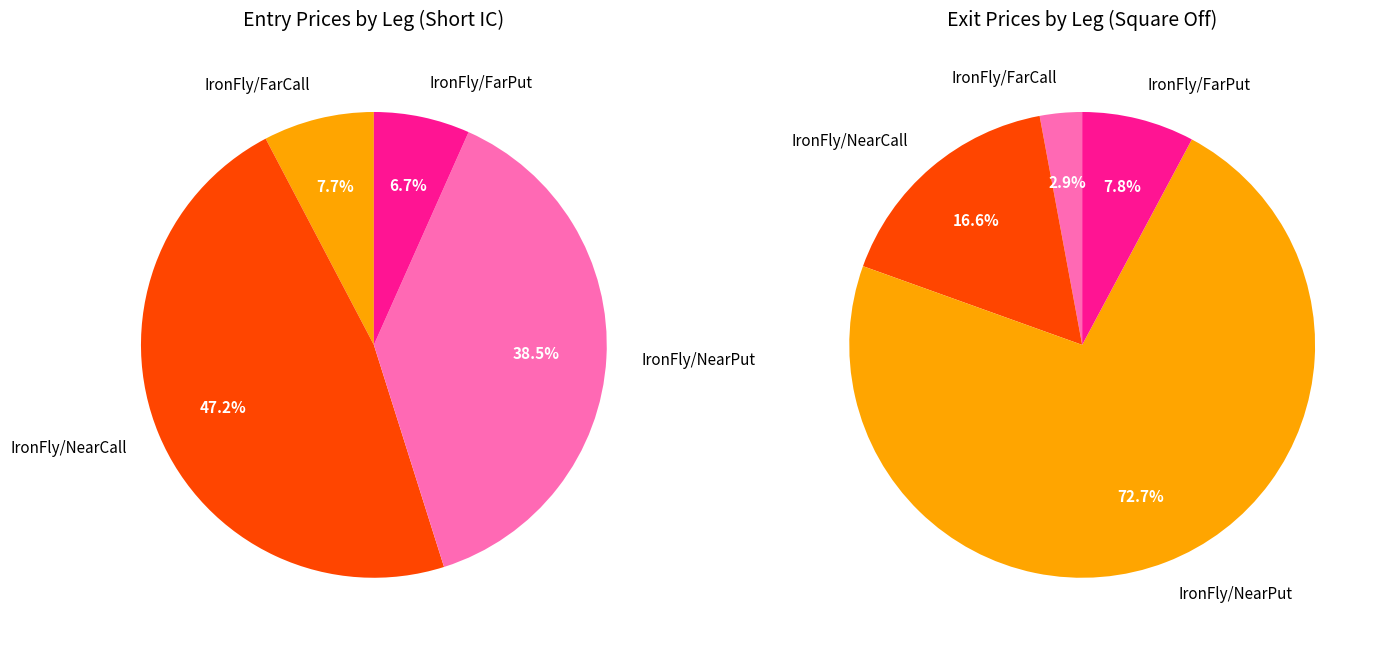

Does Exit Square Off represent more than half of the total?

No